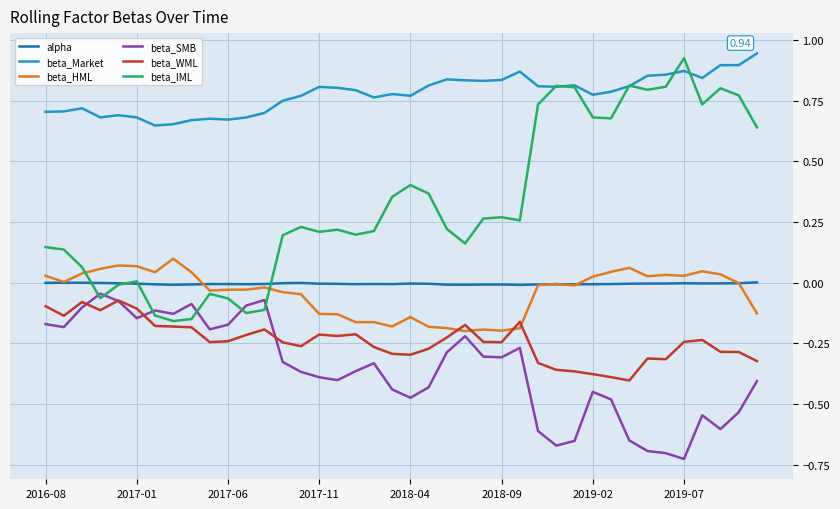

Which series has the largest range (max minus min)?

beta_IML